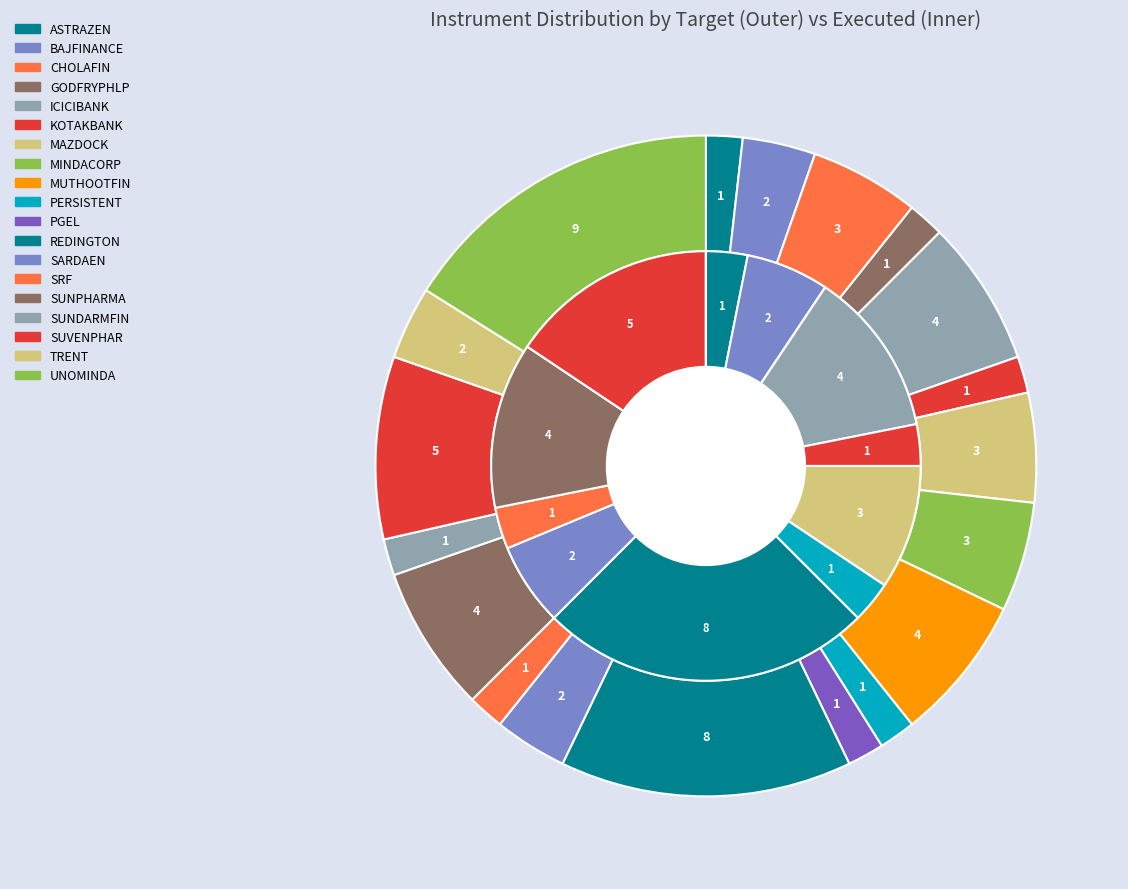

What percentage is NOT represented by target_values?

98.2%